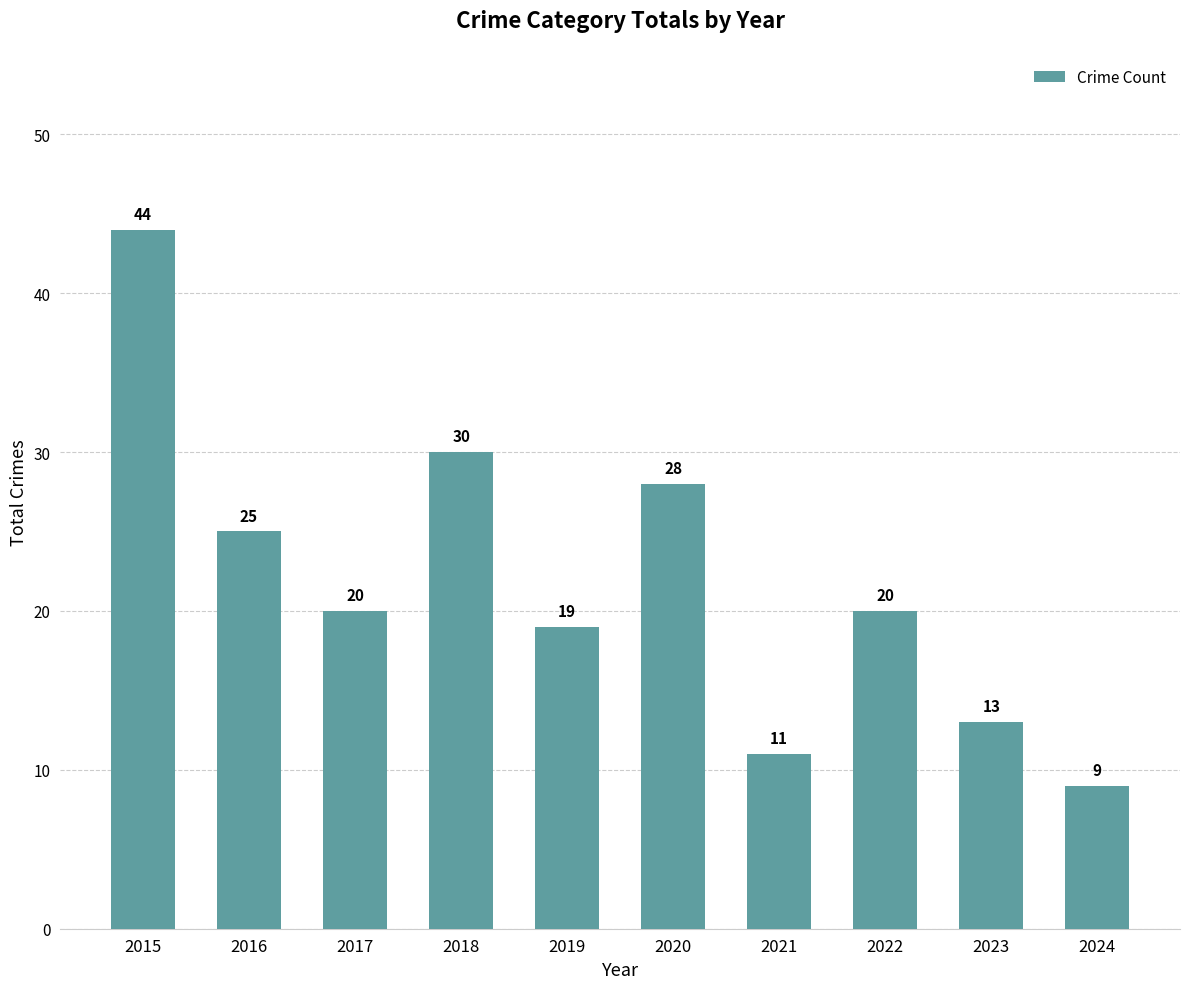

What is the value of the 8th bar from the left?

20